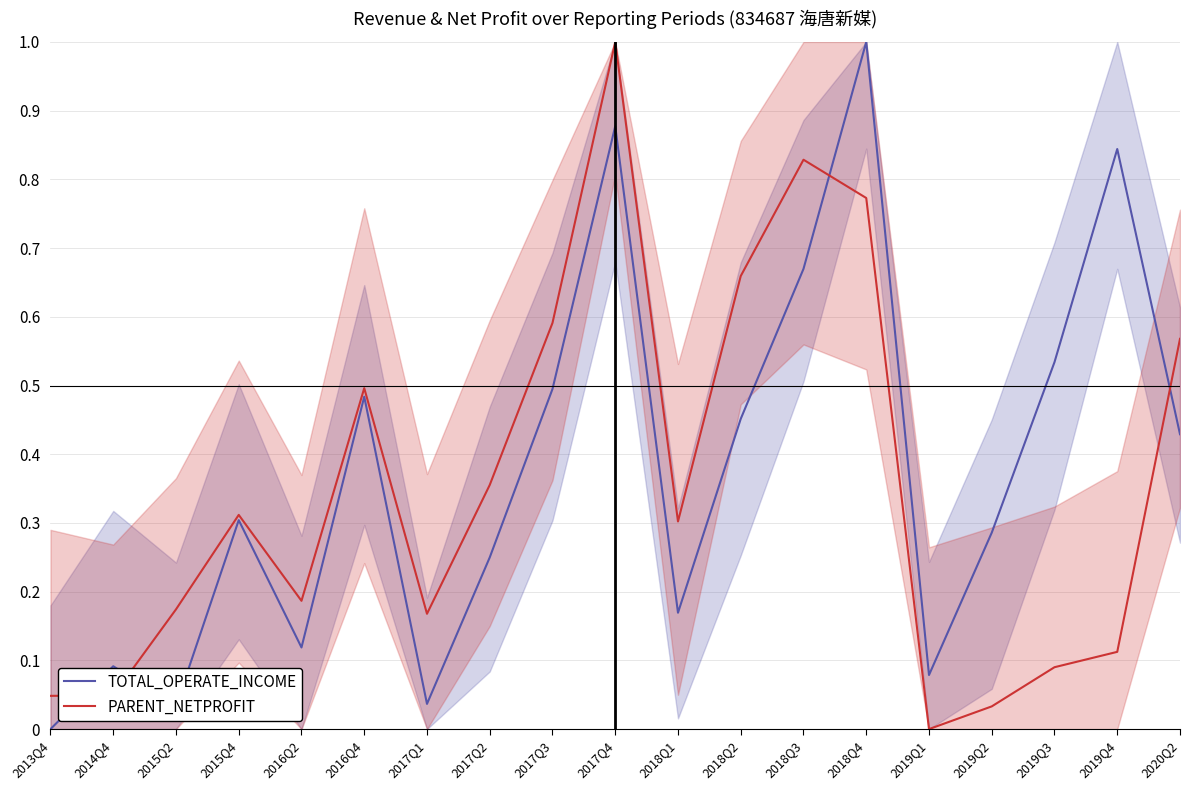

Is it true that PARENT_NETPROFIT equals 0.5 at 2016Q4?

True